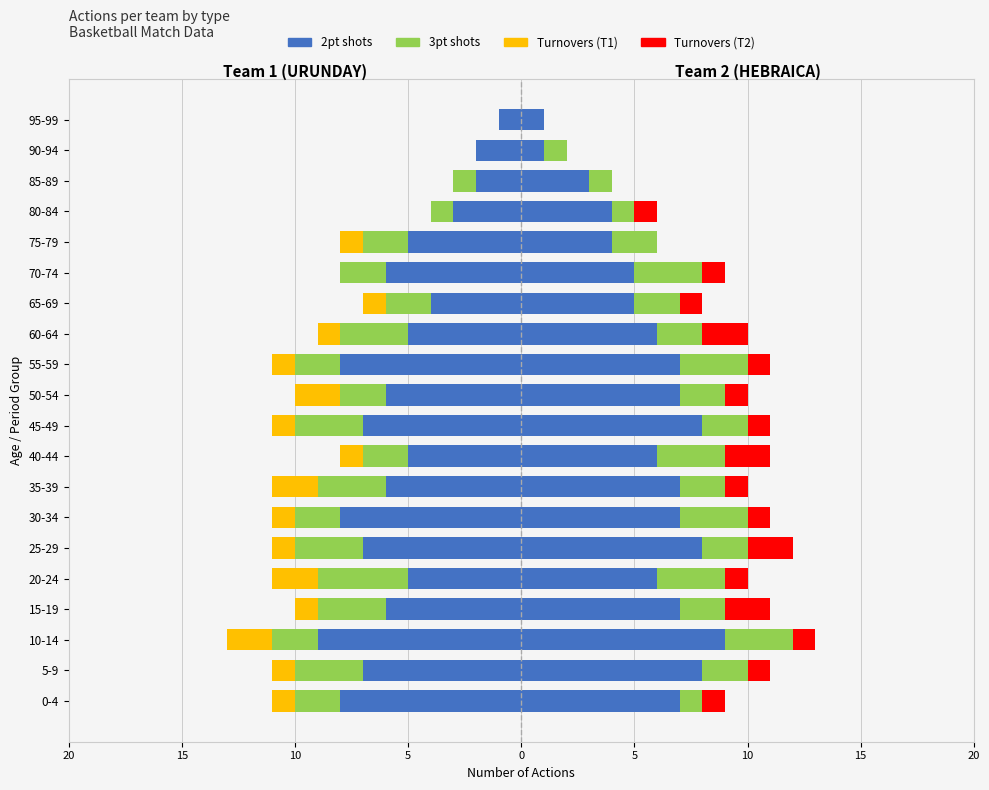

What is the lowest value of the 2pt shots series?

-9